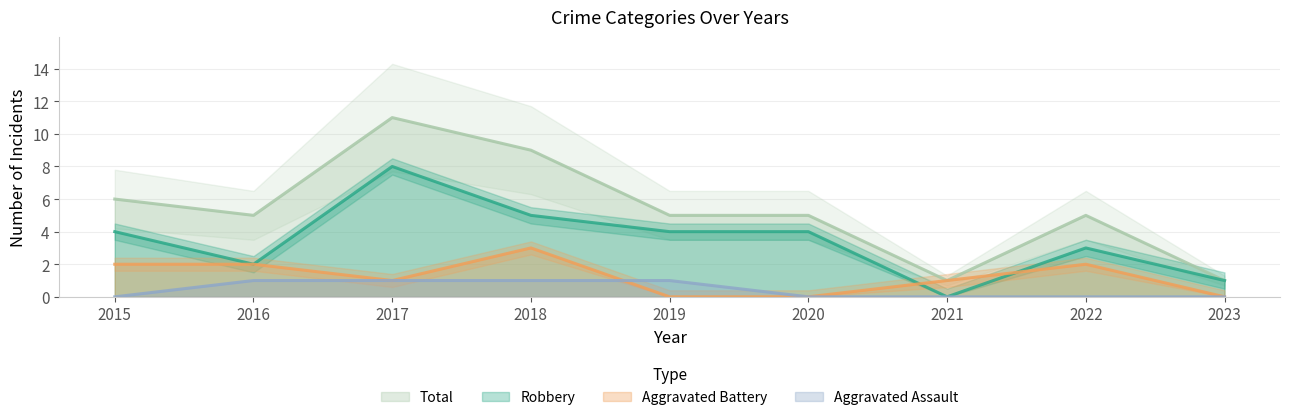

What is the difference between the maximum and minimum values in the Aggravated Assault series?

1